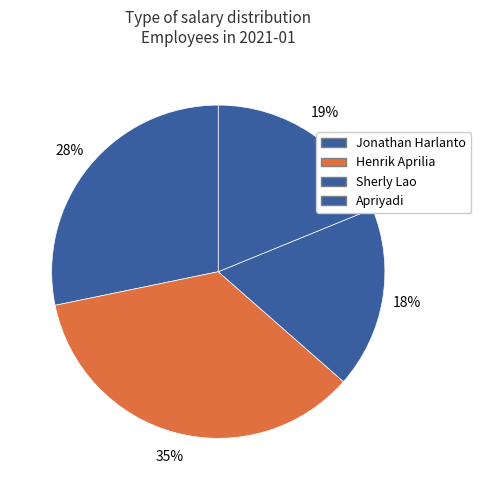

How many slices are in this pie chart?

4